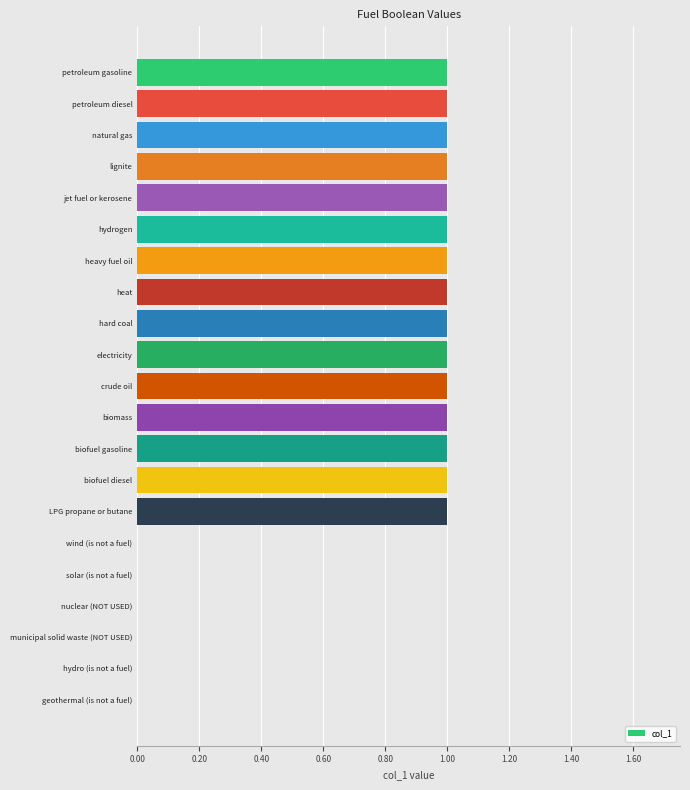

What is the ratio of the value at petroleum diesel to the value at crude oil?

1.0